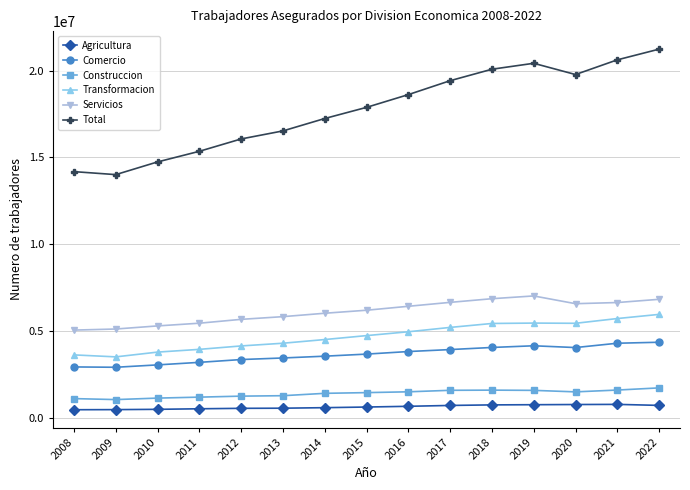

Is the value of Servicios at 2021 greater than the value of Comercio at 2016?

Yes